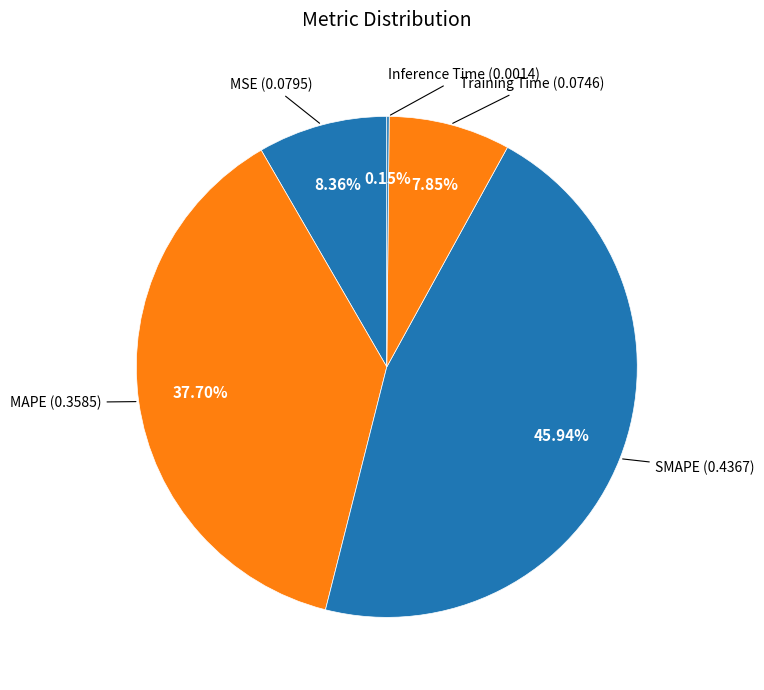

How many segments does this pie chart have?

5